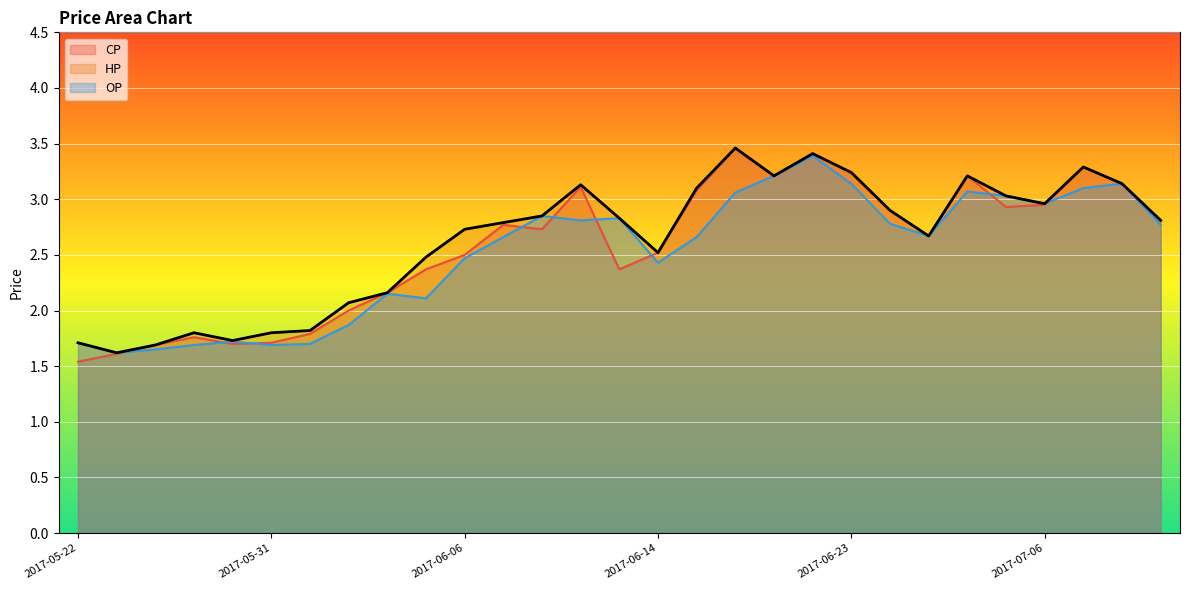

How many data points are above 2?

22